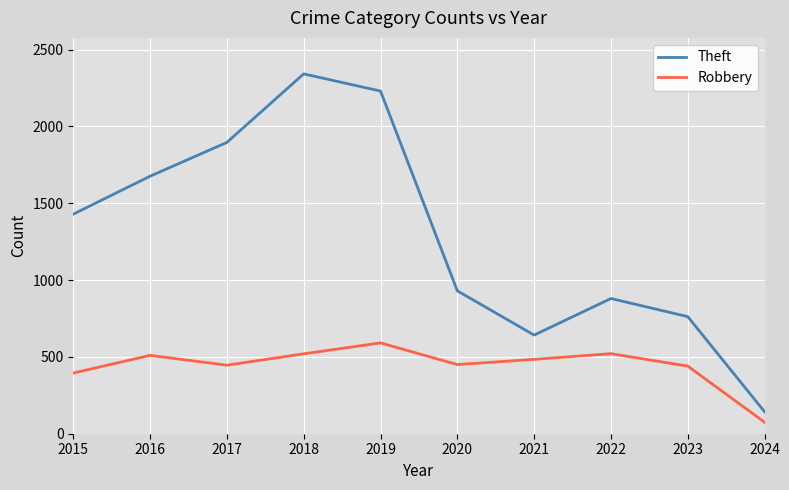

Rank the series by their maximum value, from lowest to highest.

Robbery, Theft